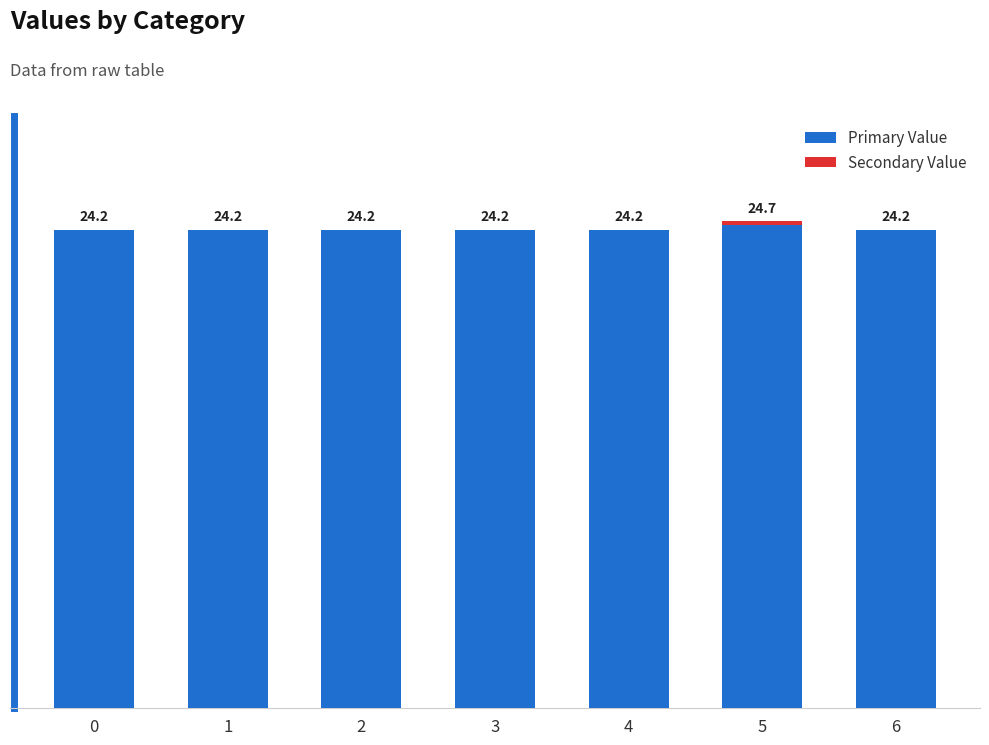

What is the value of the Primary Value bar at the 5th from the left?

24.2